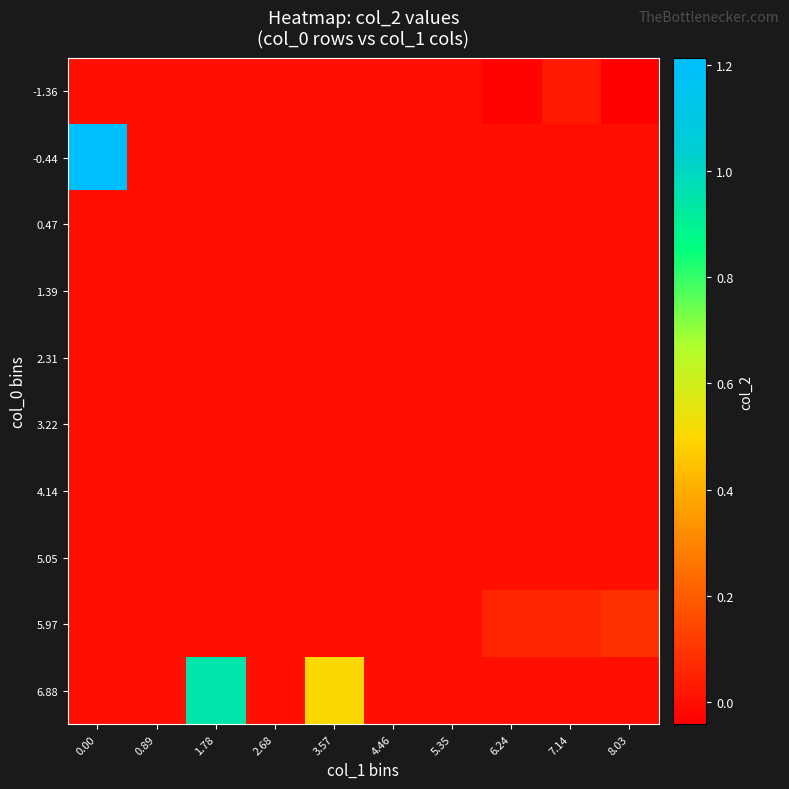

Between 7.14 and 3.57, which is larger?

7.14